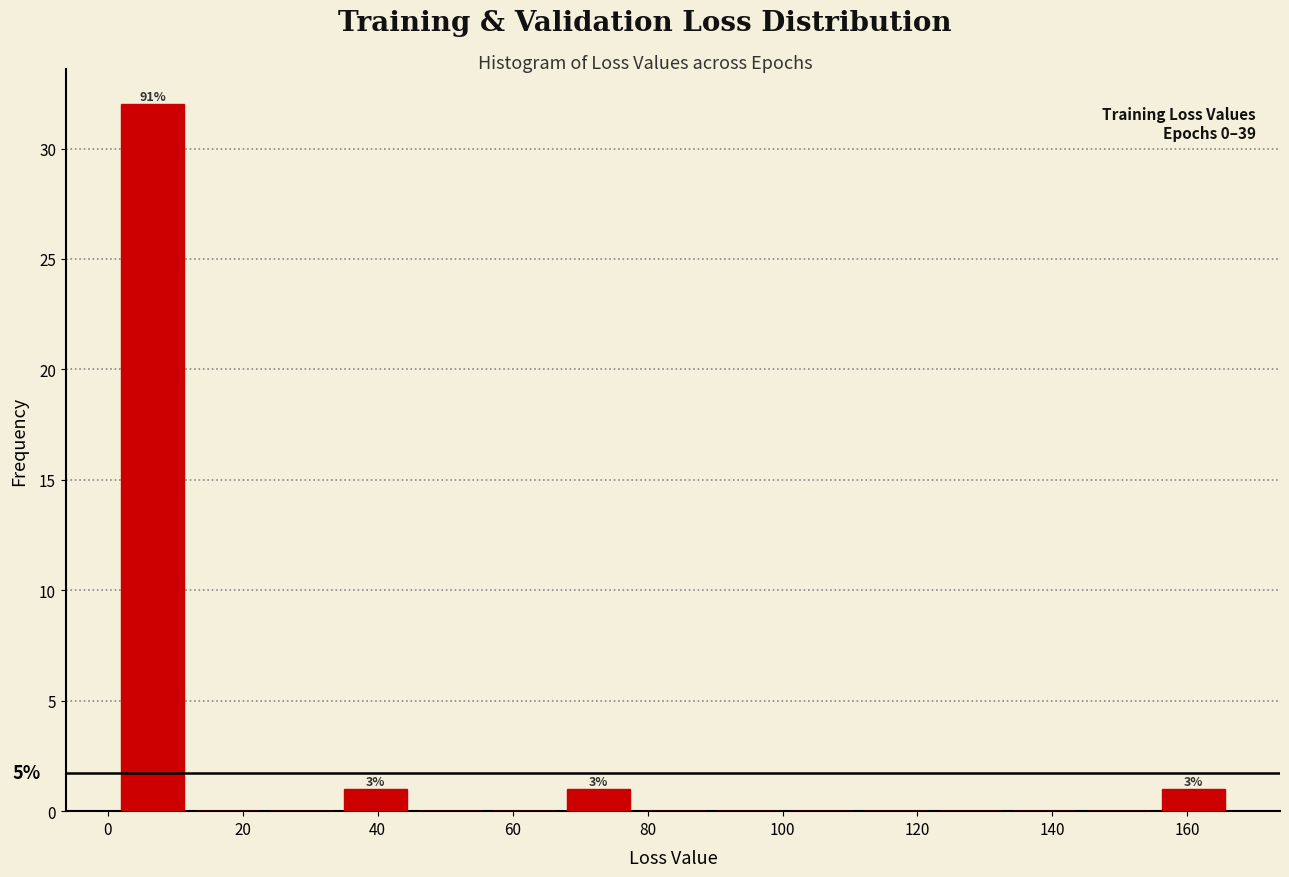

Which range on the x-axis has the tallest bar?

2 to 12